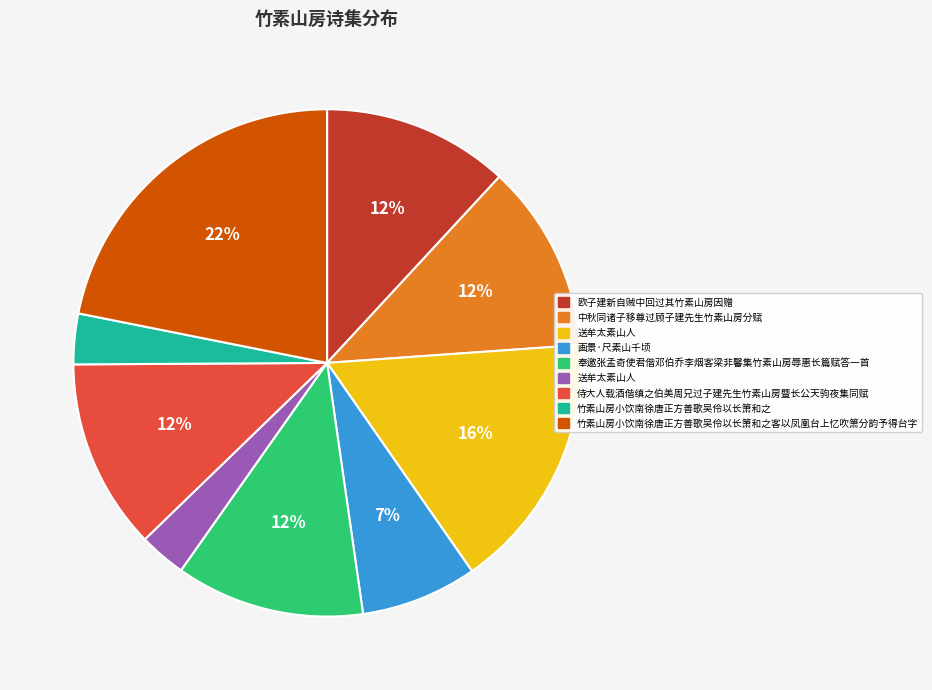

Count the number of slices in the pie.

9